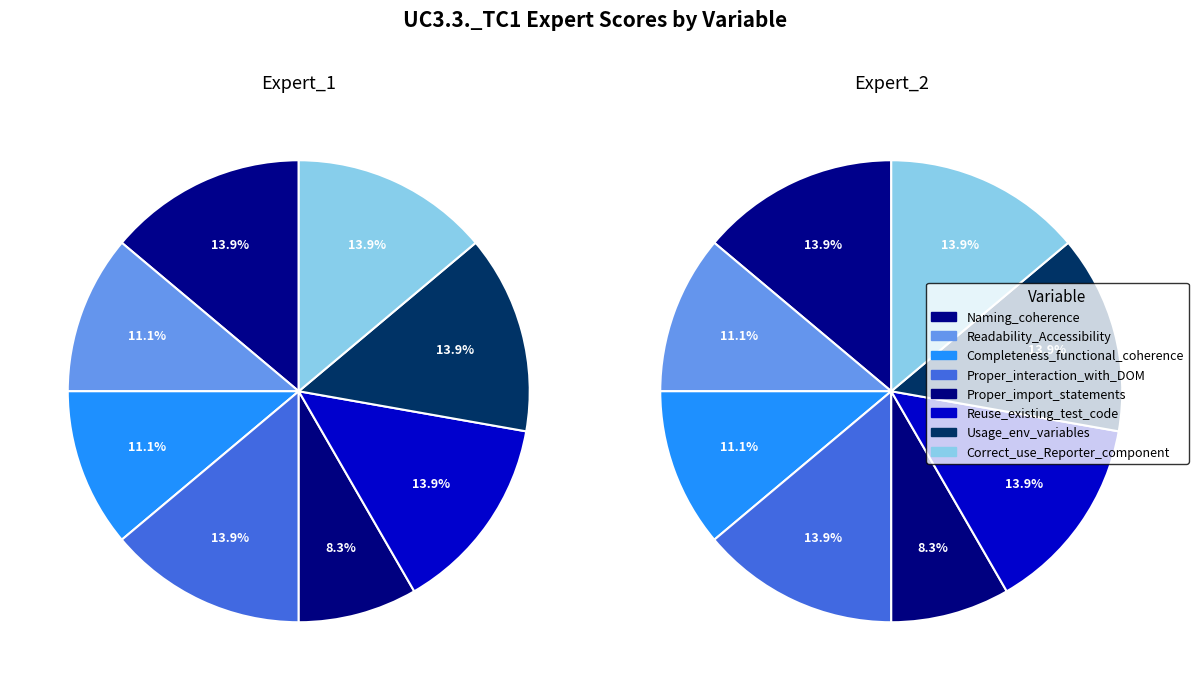

How many slices are in this pie chart?

8